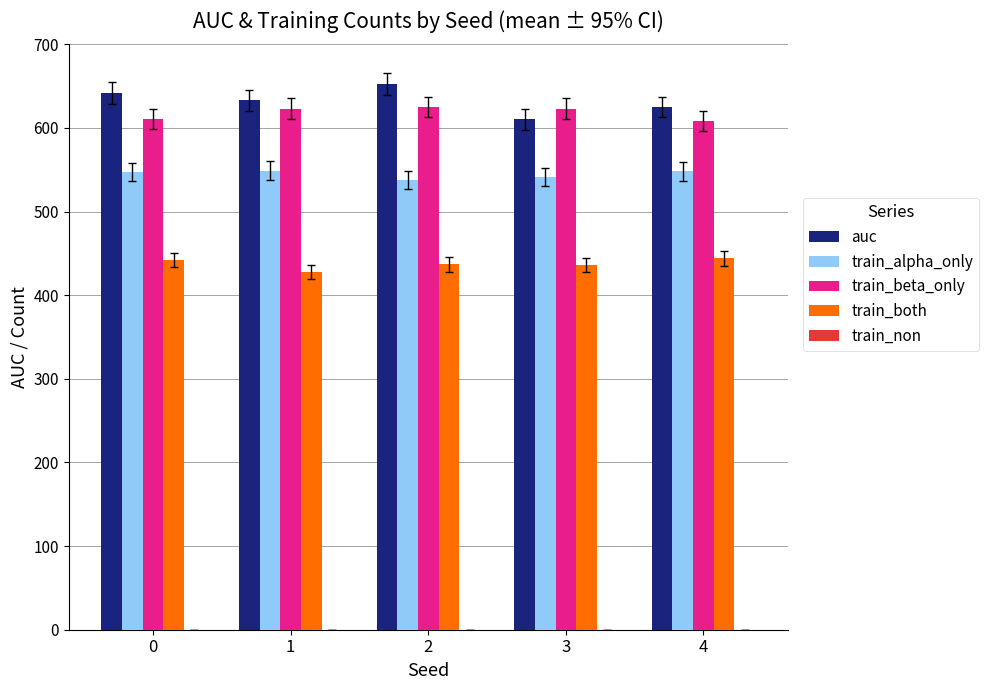

What is the total value across all series at 4?

2225.1